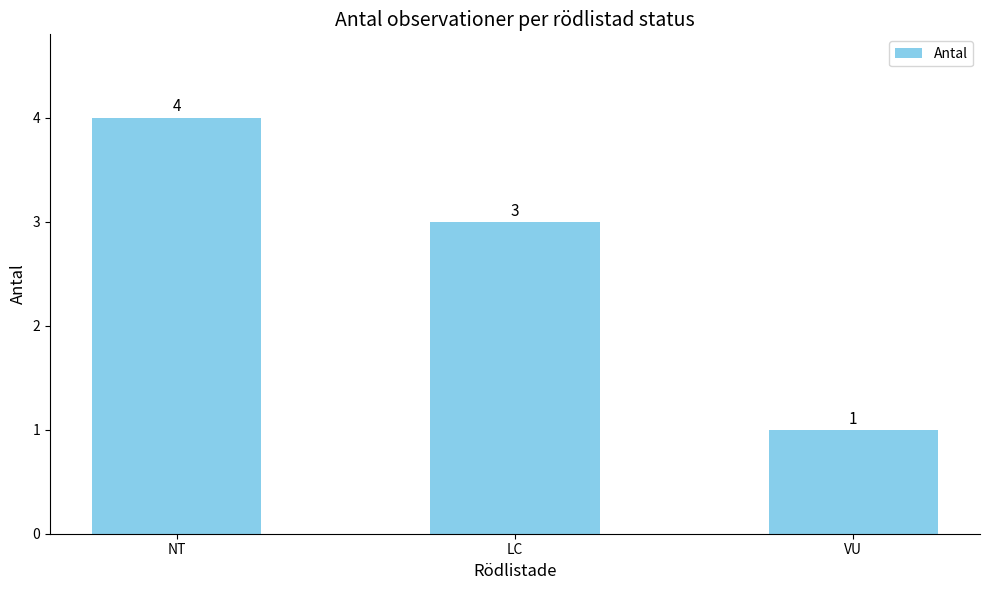

Is it true that the value at LC is 1?

False